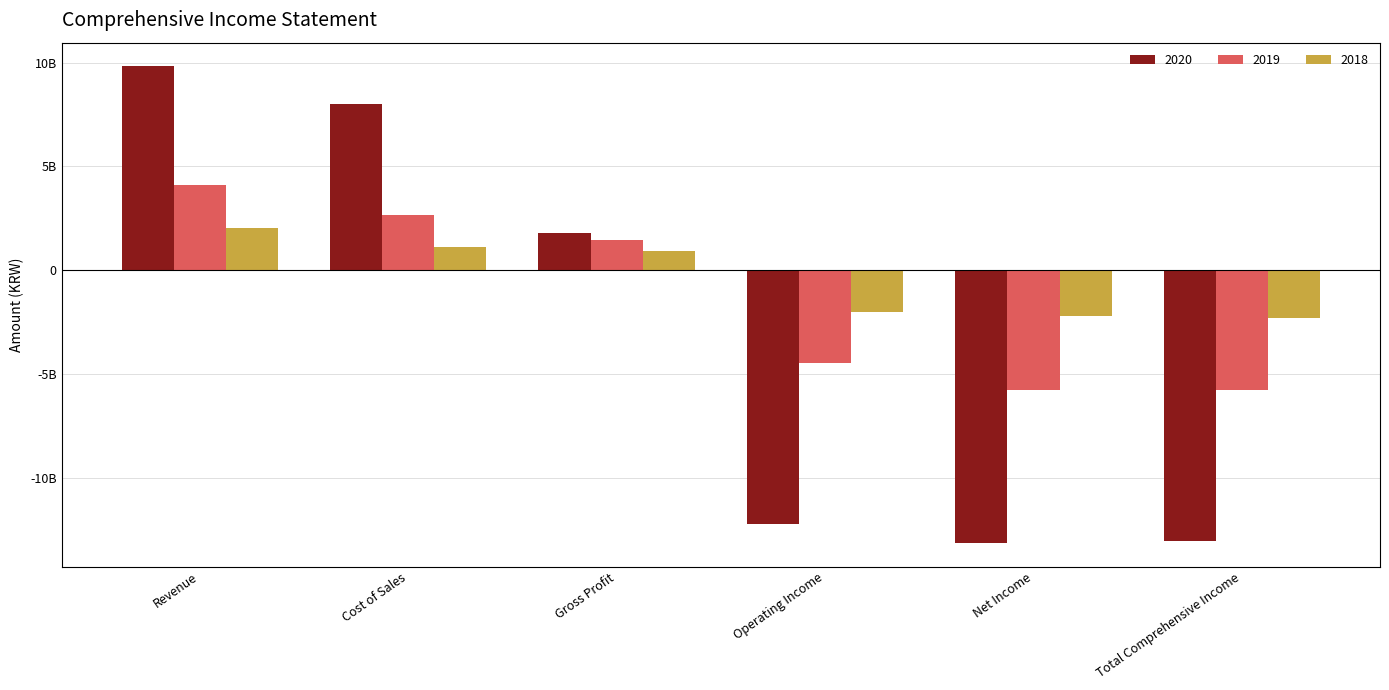

What is the difference between the maximum and minimum values in the 2019 series?

9863458214